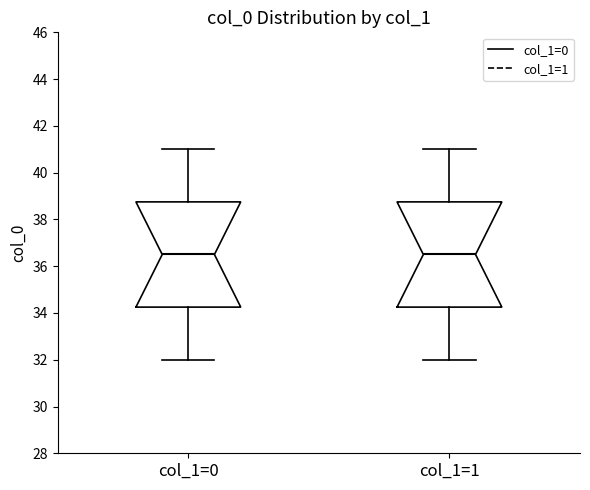

Where is the lower edge of the box for col_1=0 on the y-axis? The values are not printed on the chart, so give them approximately, as read against the axis.

34.2